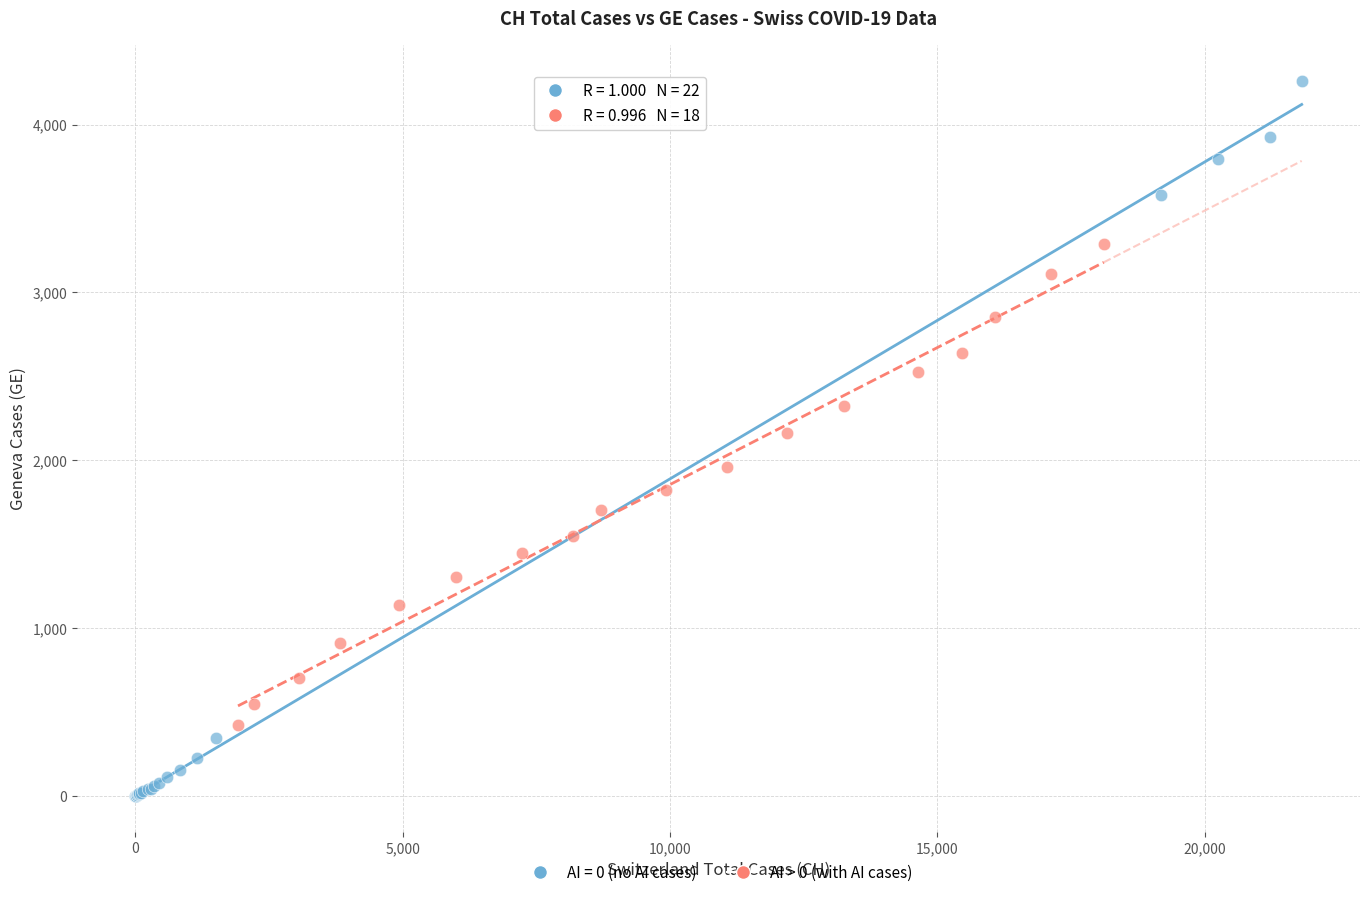

Which series has the widest spread of Y values?

AI = 0 (no AI cases)